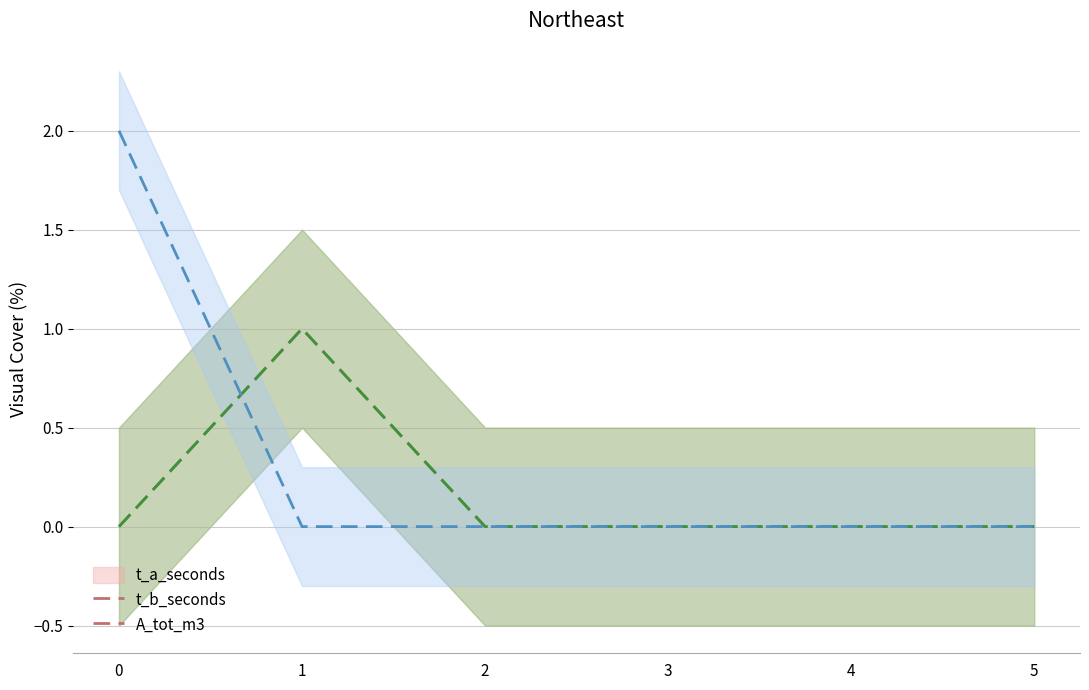

Rank the series by their maximum value, from lowest to highest.

t_a_seconds, t_b_seconds, A_tot_m3